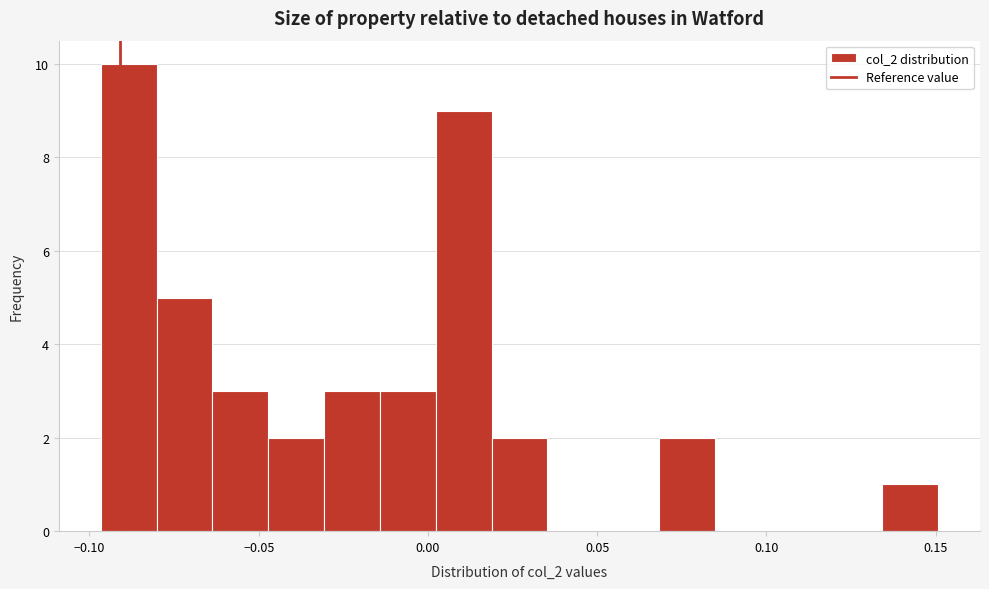

Around what value on the x-axis is the tallest bar? Give the approximate position of its centre, as read against the axis.

-0.090